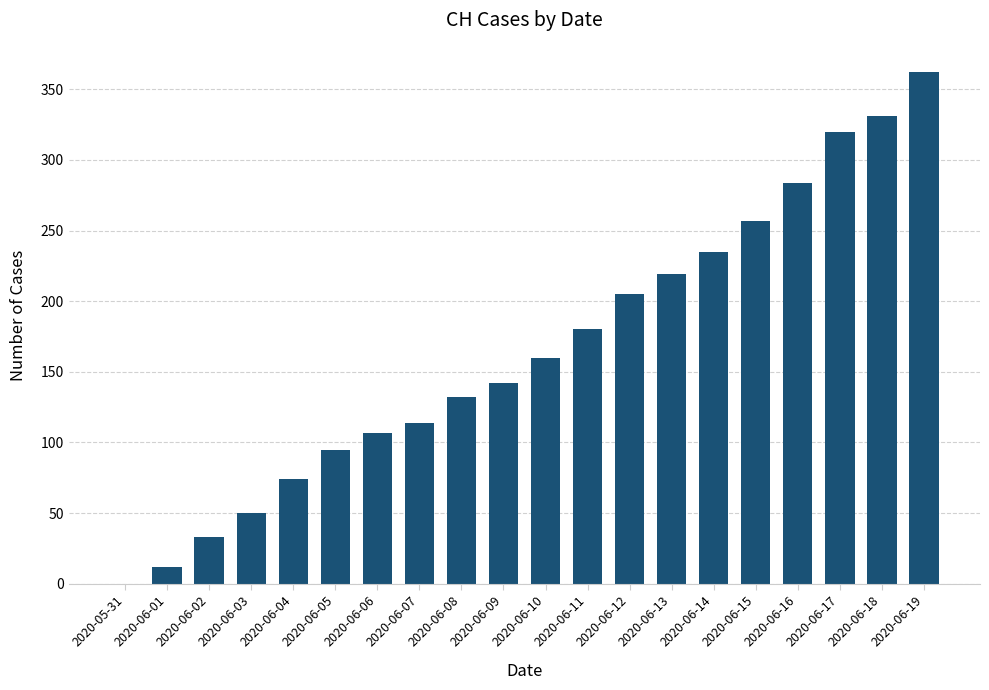

Reading left to right, transcribe all the data shown in this chart.

0	12	33	50	74	95	107	114	132	142	160	180	205	219	235	257	284	320	331	362